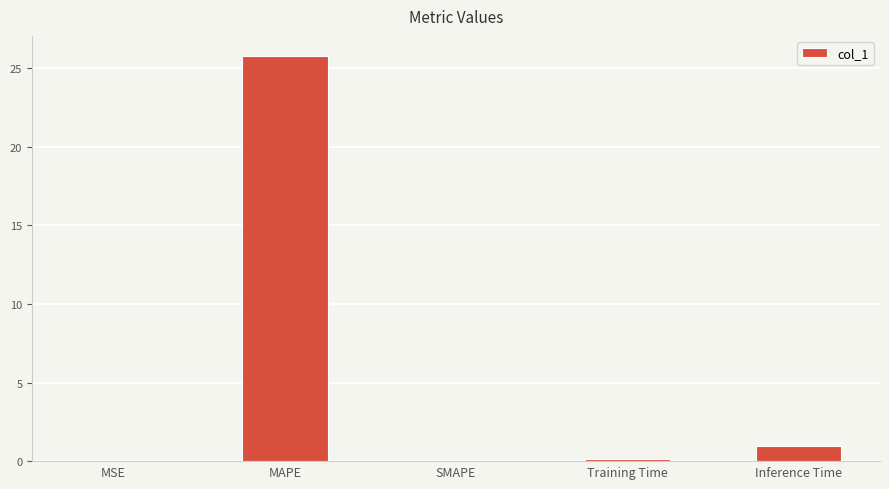

What is the sum of all values?

26.8